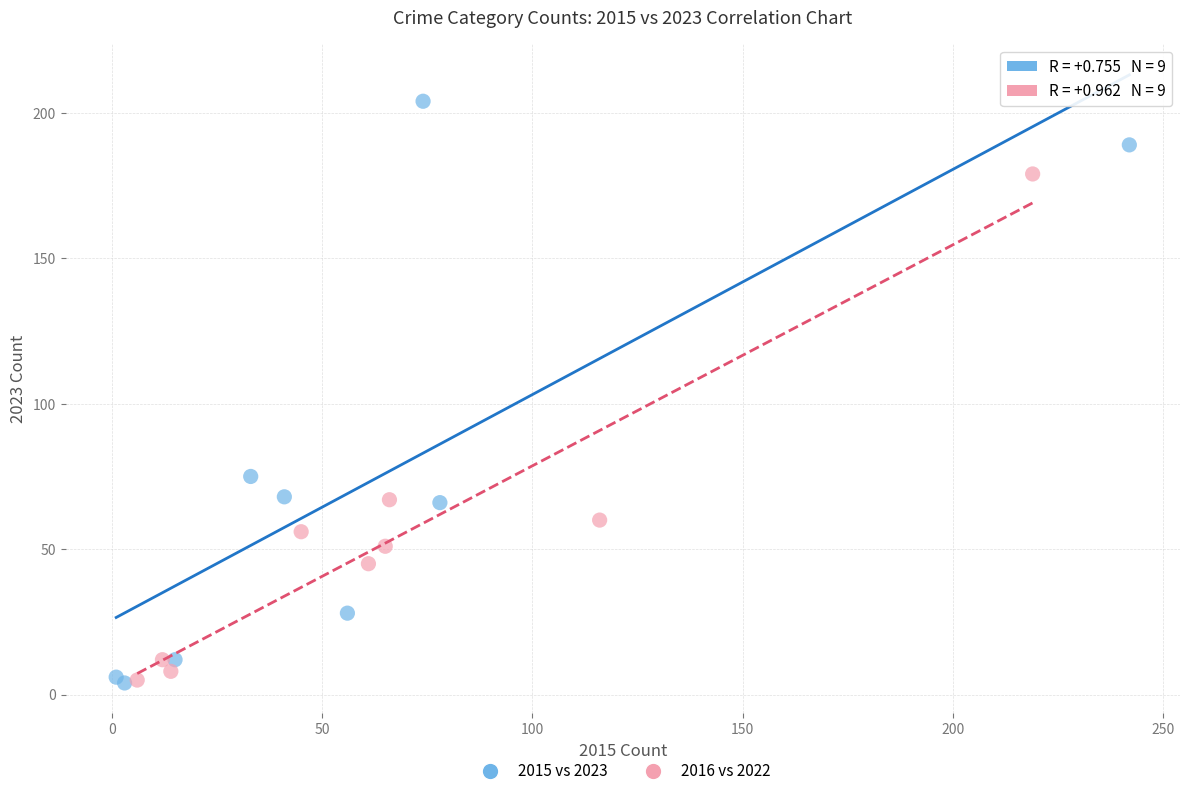

Which series reaches the maximum Y coordinate?

2015 vs 2023